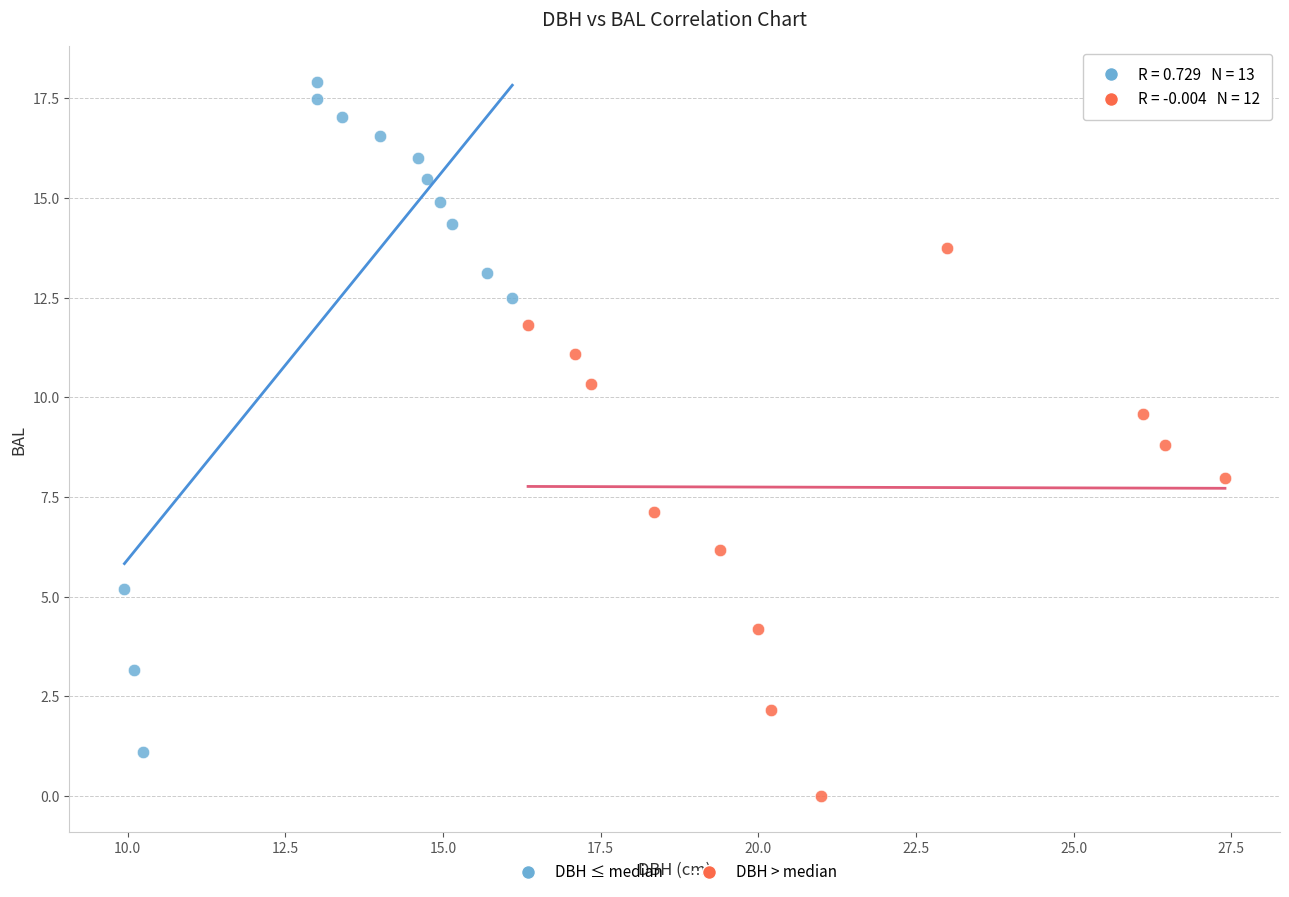

Which series has the largest Y range (max minus min)?

DBH ≤ median